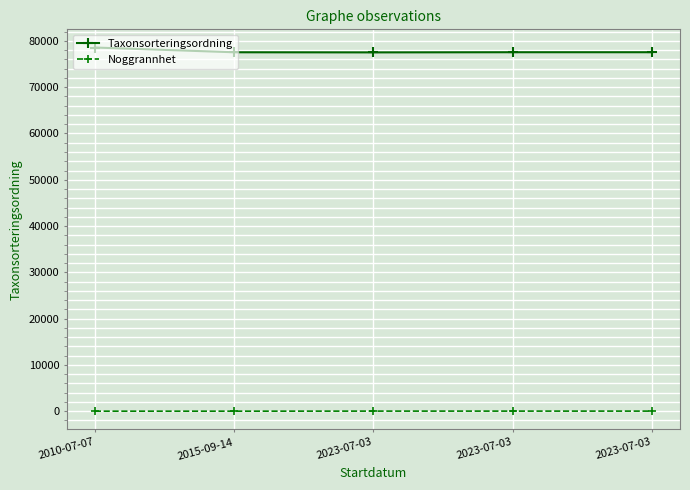

Count the Noggrannhet values in the range 10 to 25.

5